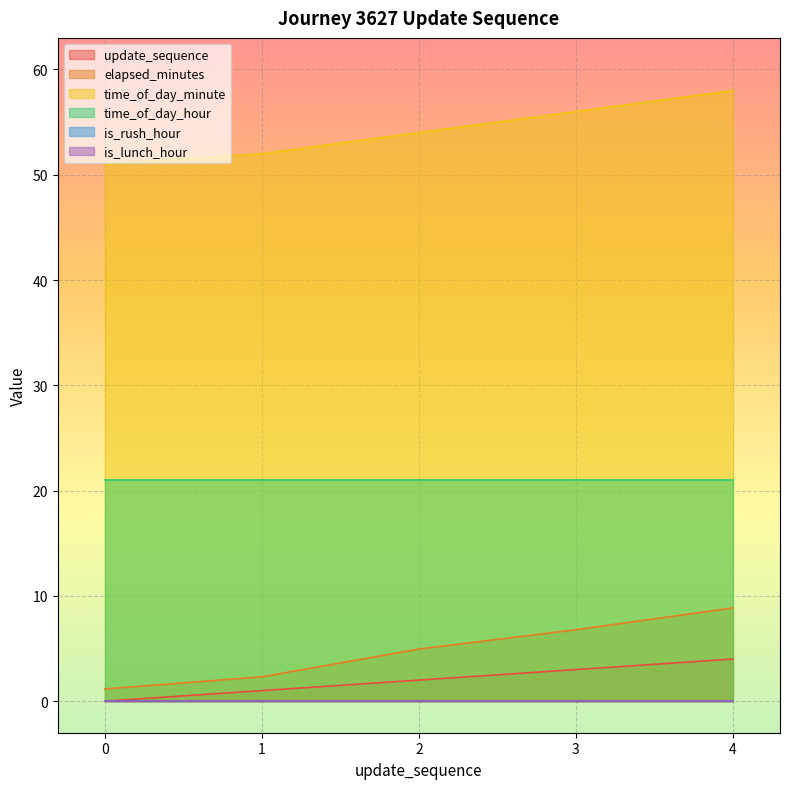

True or false: time_of_day_minute has more than 0 interior local peaks.

False